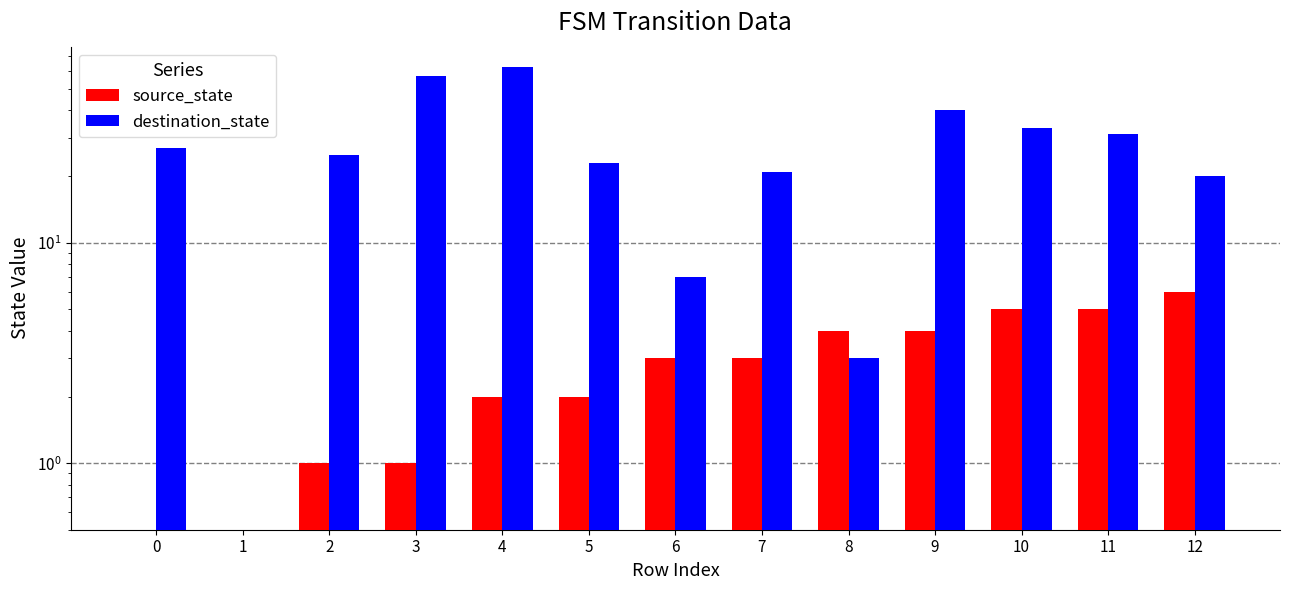

Is it true that destination_state equals 31 at 11?

True